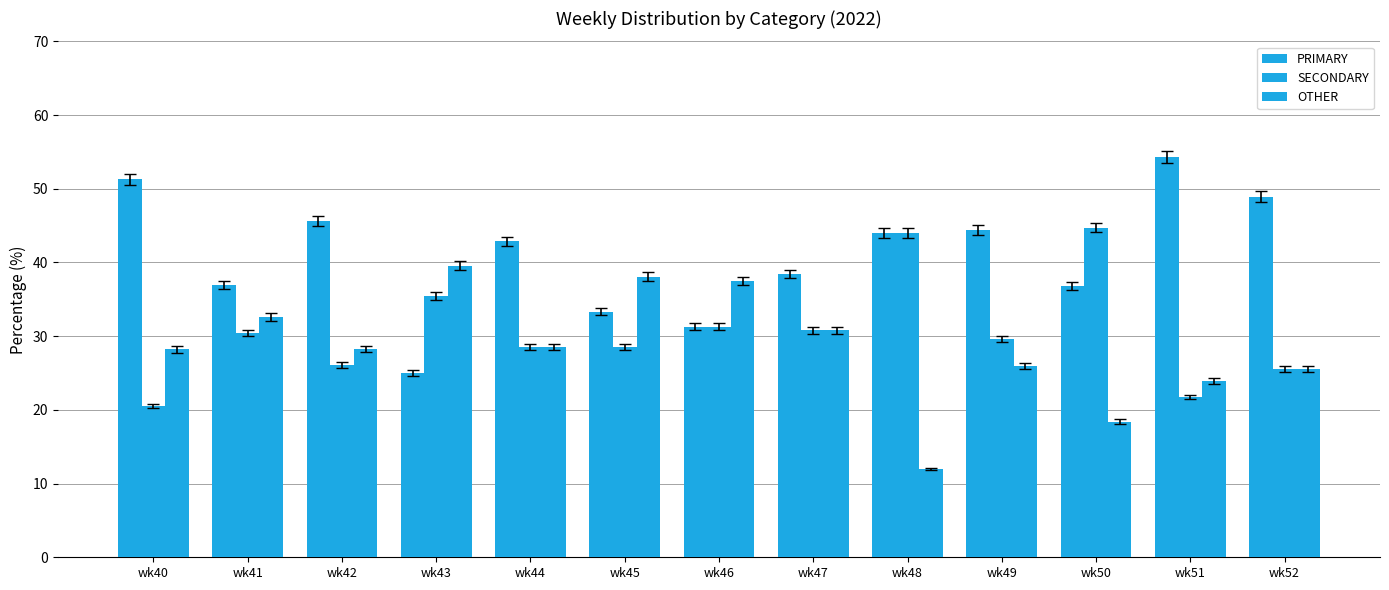

At wk40, list the series in order from smallest to largest.

SECONDARY, OTHER, PRIMARY